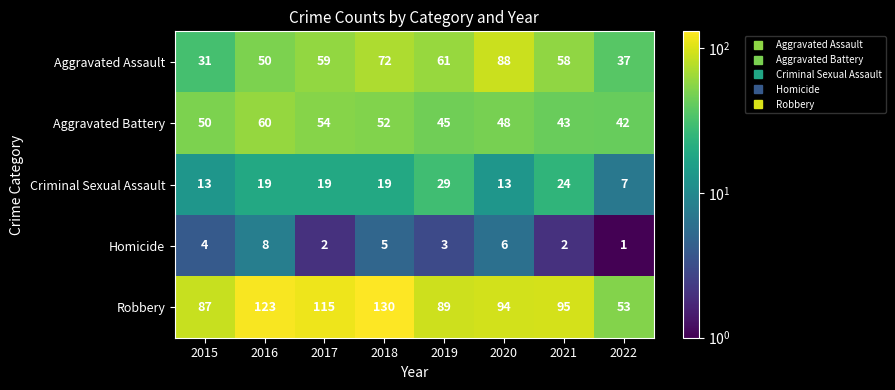

At 2015, list the series in order from largest to smallest.

Robbery, Aggravated Battery, Aggravated Assault, Criminal Sexual Assault, Homicide